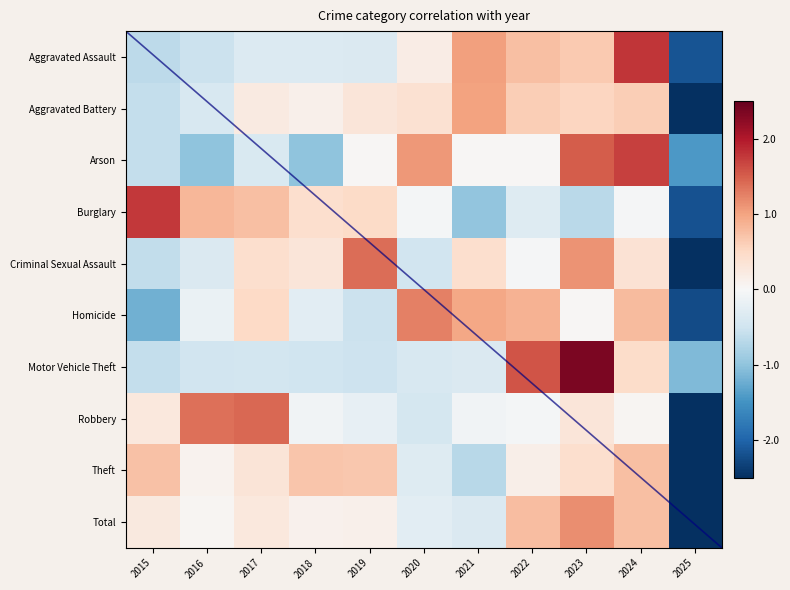

How many categories are shown in the chart?

11